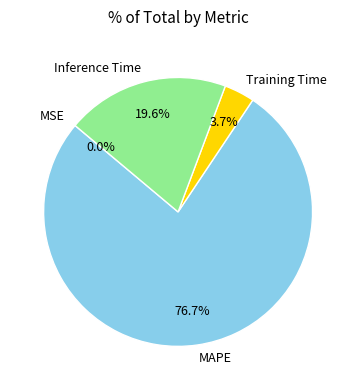

The Training Time slice represents 4% of the pie. True or false?

True